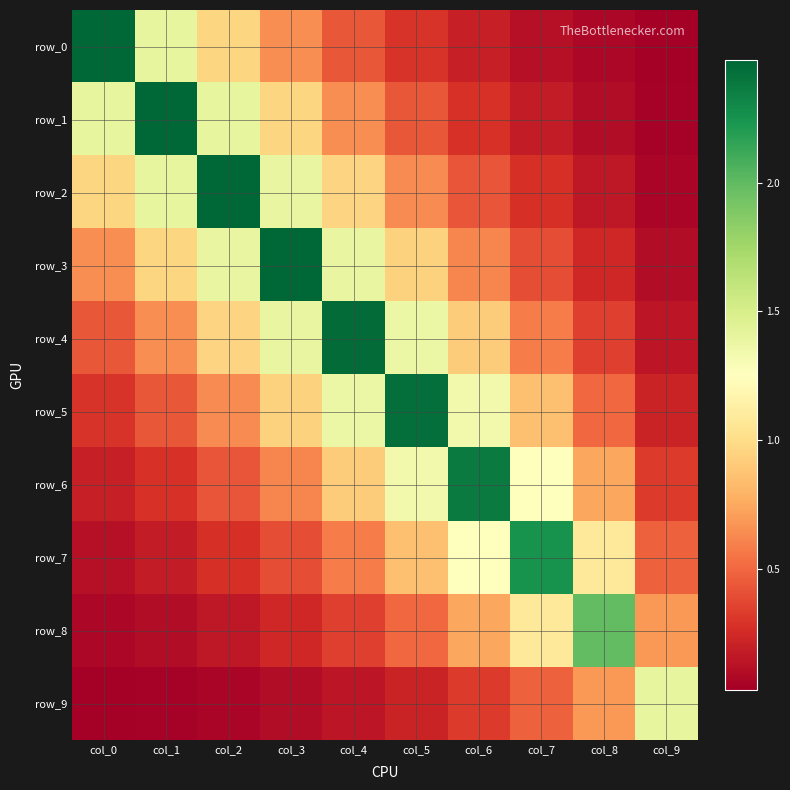

Which series has the largest total across all categories?

row_4